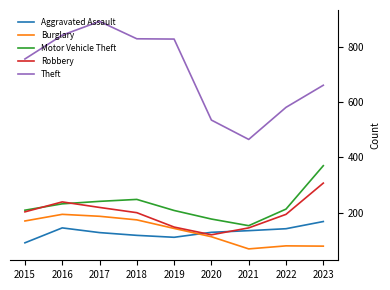

What is the total value across all series at 2018?

1569